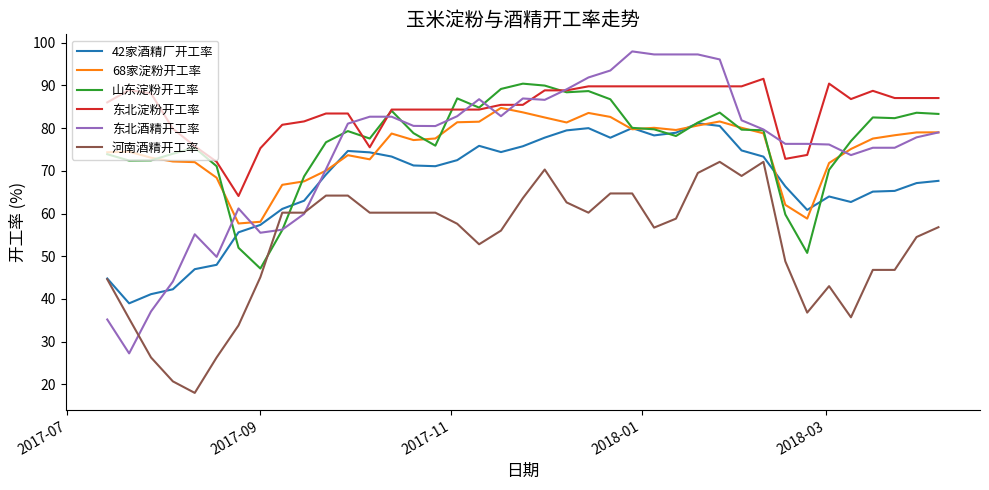

Which series has the widest spread of values?

东北酒精开工率